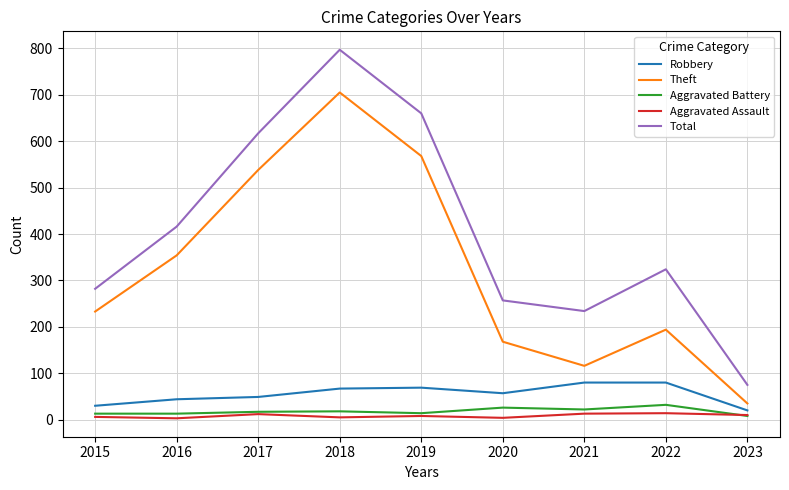

Which series changed the most between 2018 and 2020?

Total